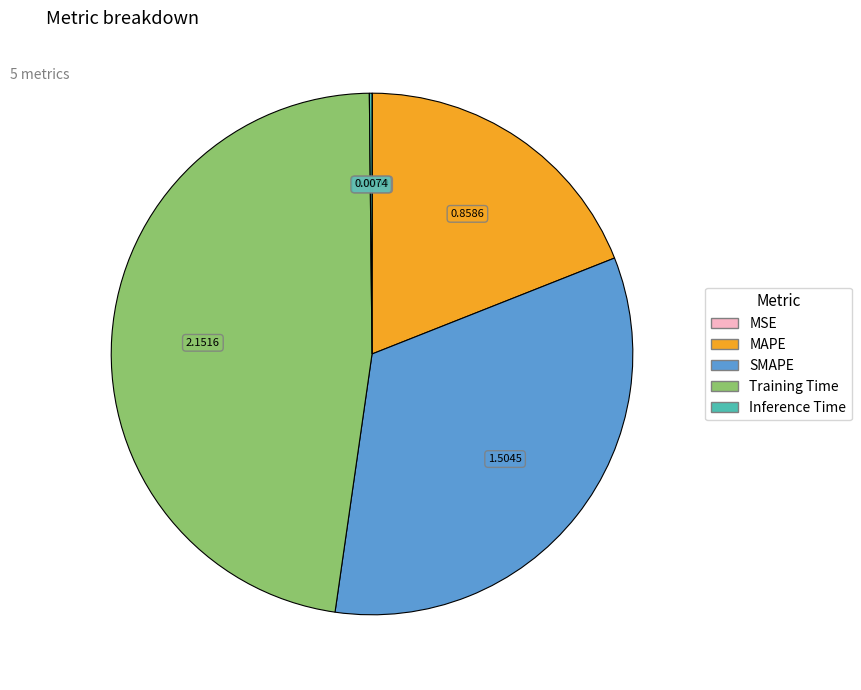

Which slice is the largest?

Training Time